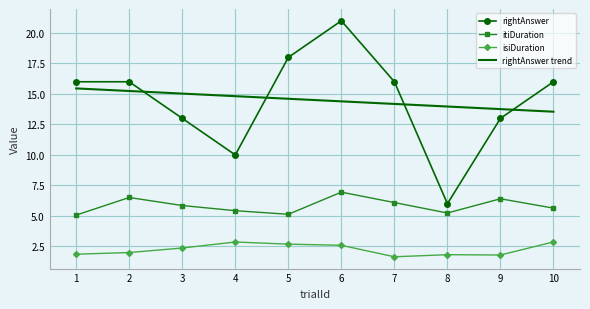

At which category does the chart reach its peak across all series?

6